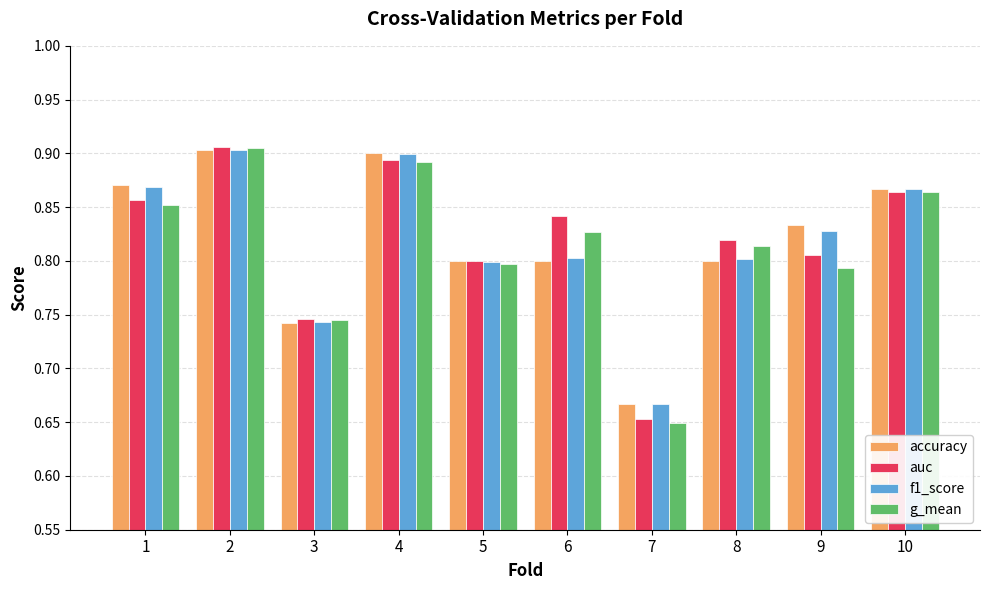

At which category does the chart reach its minimum across all series?

7